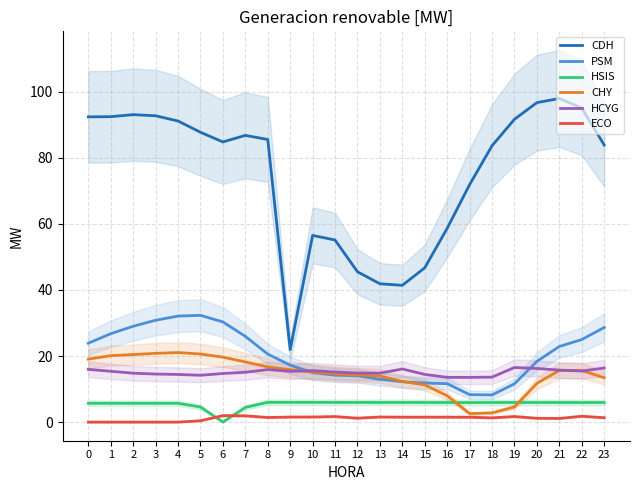

What is the value of the CHY point at the 9th from the left?

16.7